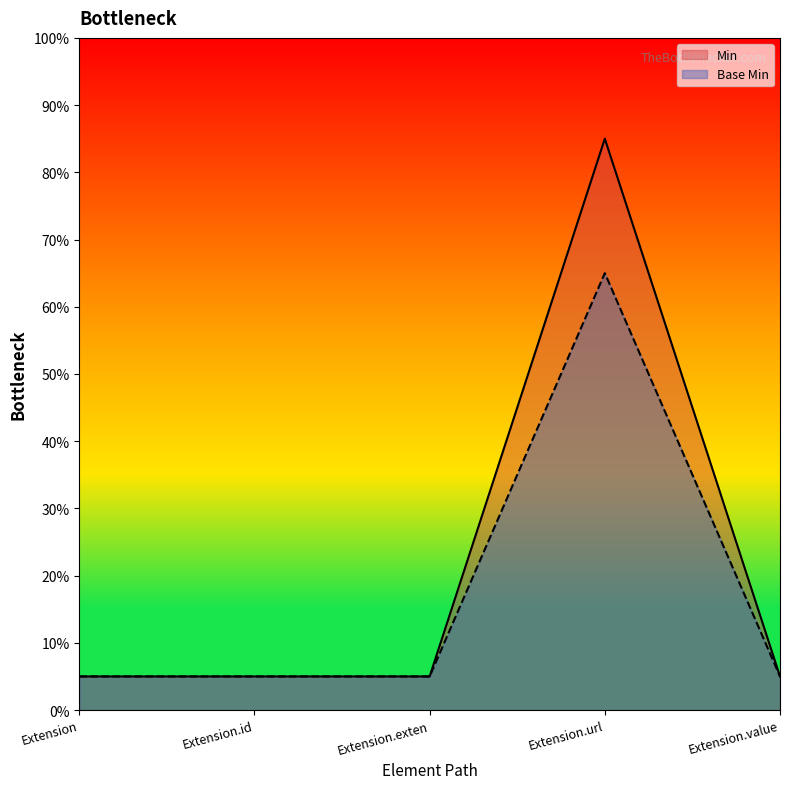

Reading left to right, what are all the values shown in this chart?

Min: Extension=5	Extension.id=5	Extension.exten=5	Extension.url=85	Extension.value=5
Base Min: Extension=5	Extension.id=5	Extension.exten=5	Extension.url=65	Extension.value=5